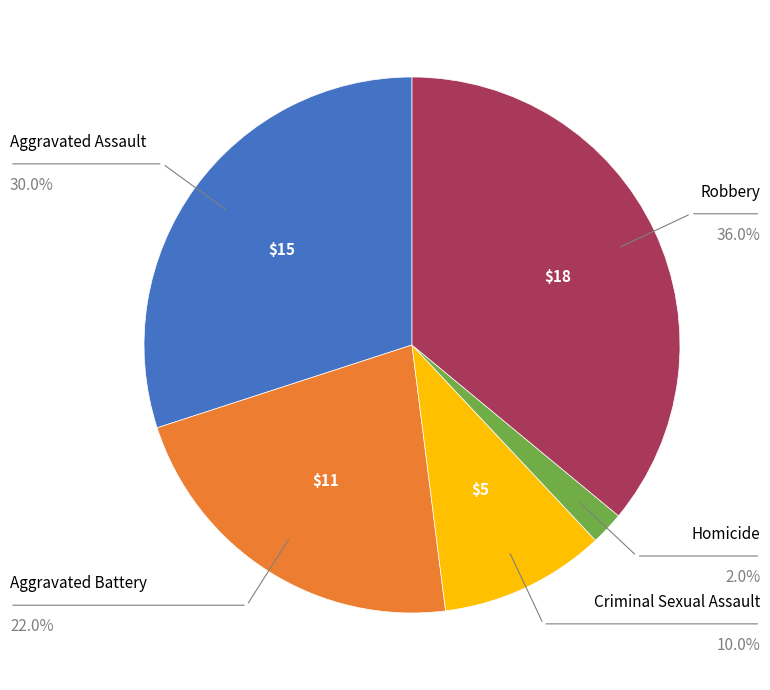

How many slices are in this pie chart?

5